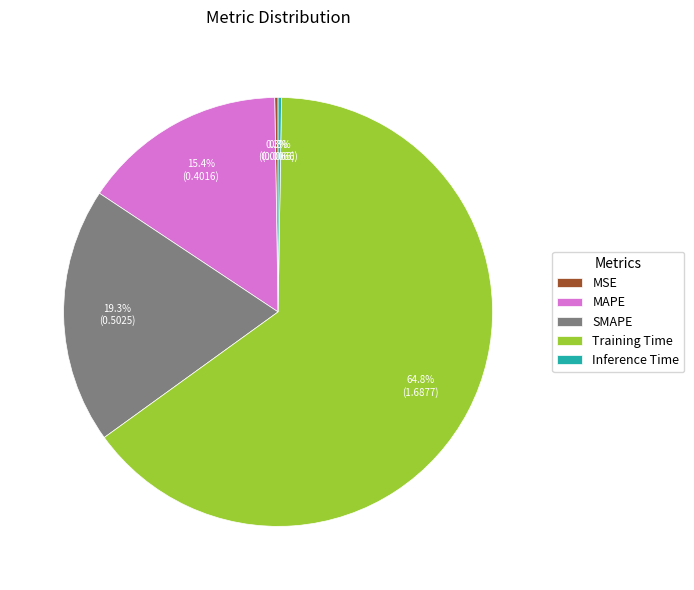

Between Training Time and MAPE, which is larger?

Training Time